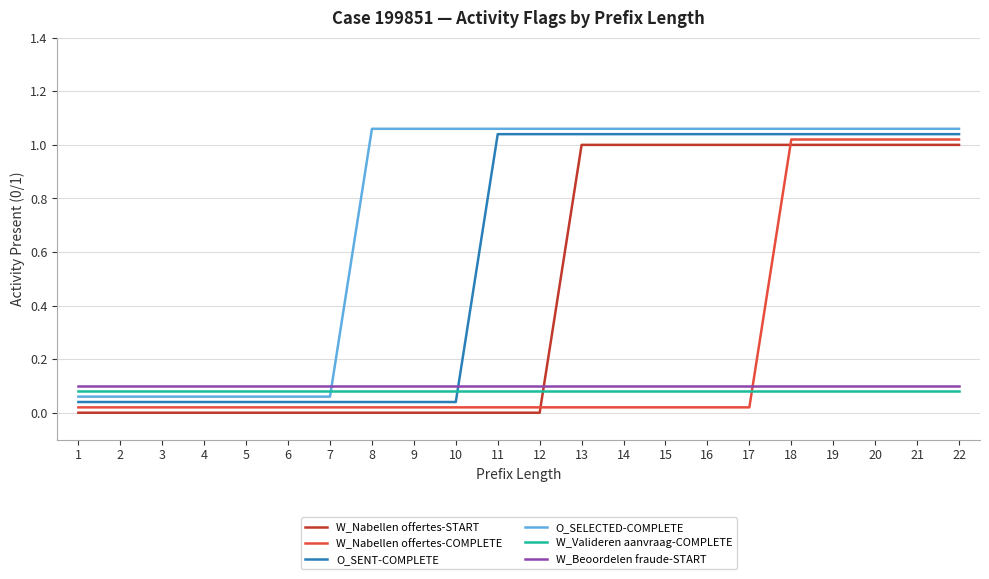

True or false: W_Nabellen offertes-START and O_SENT-COMPLETE cross at least once.

False